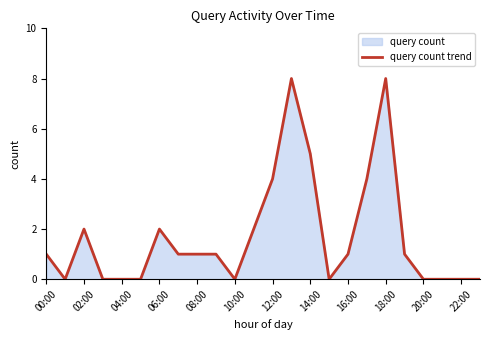

How many positive values are there?

14